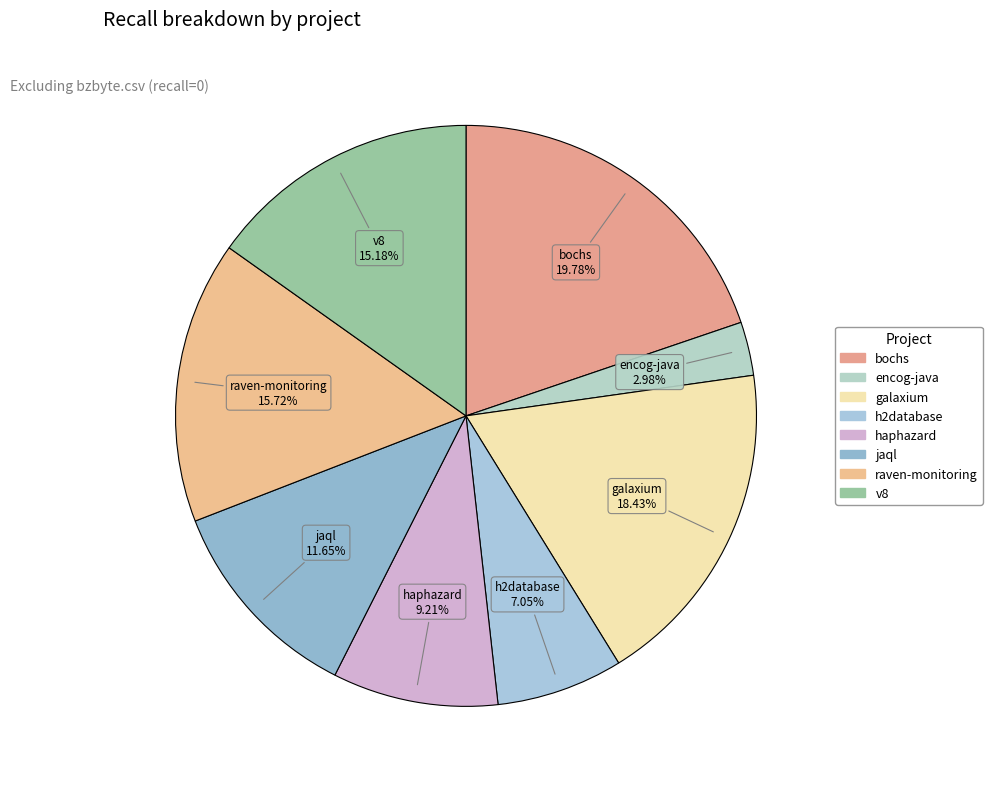

Is there a majority slice in this chart?

No